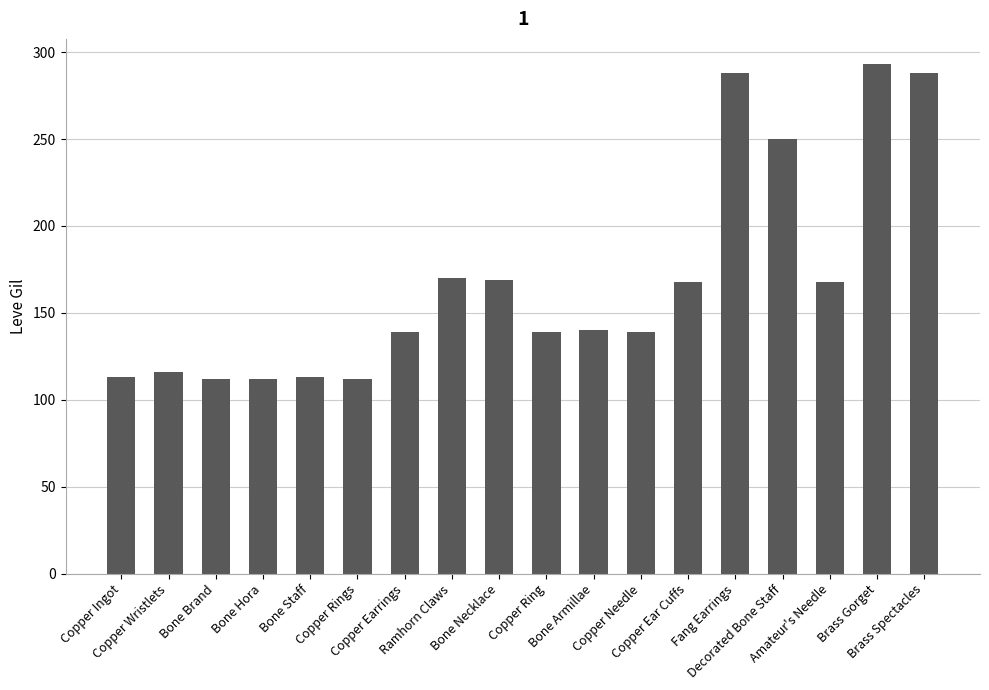

True or false: the data shows 424 at Brass Gorget.

False